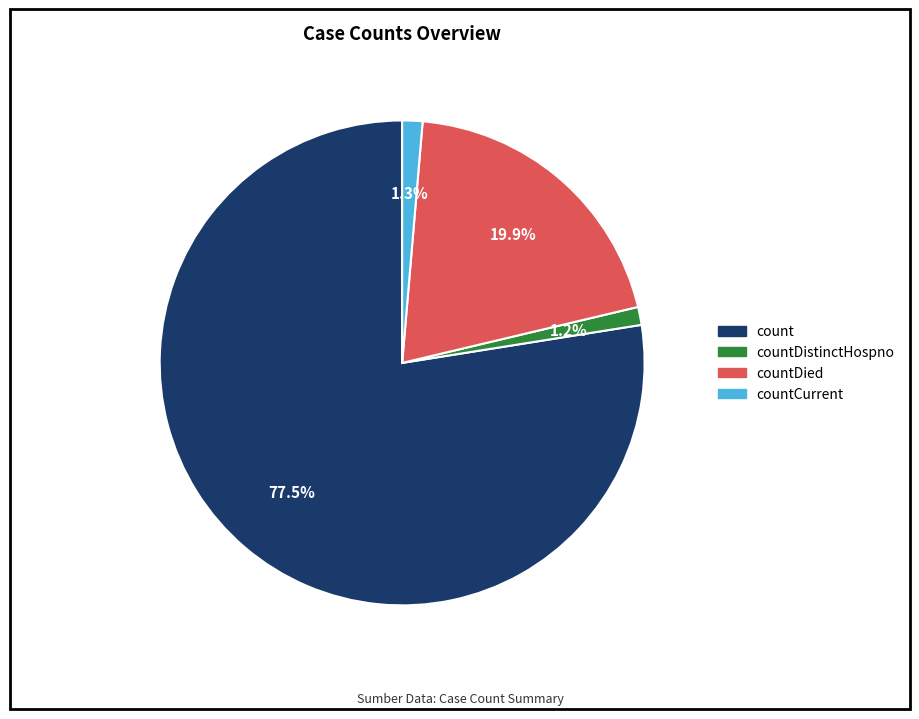

Which slice is the largest?

count